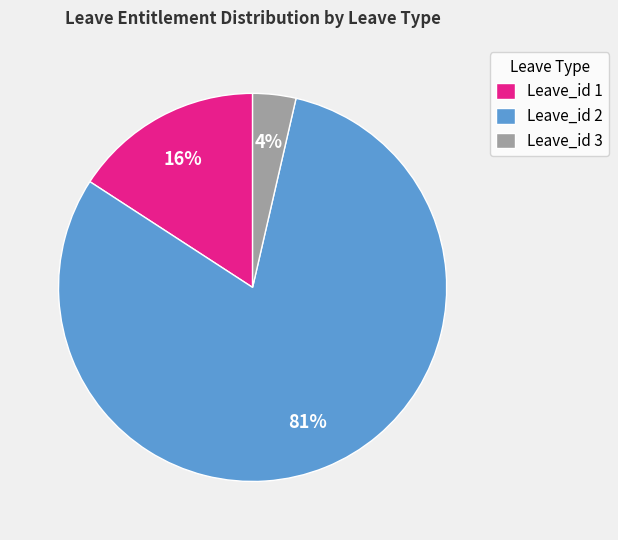

How many slices are in this pie chart?

3